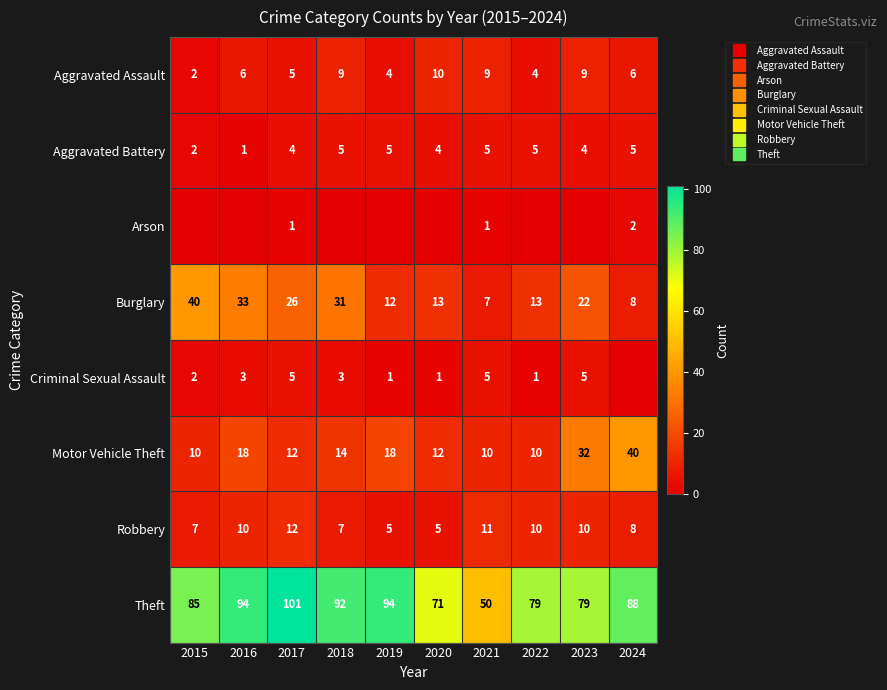

What is the difference between the maximum and minimum values in the Theft series?

51